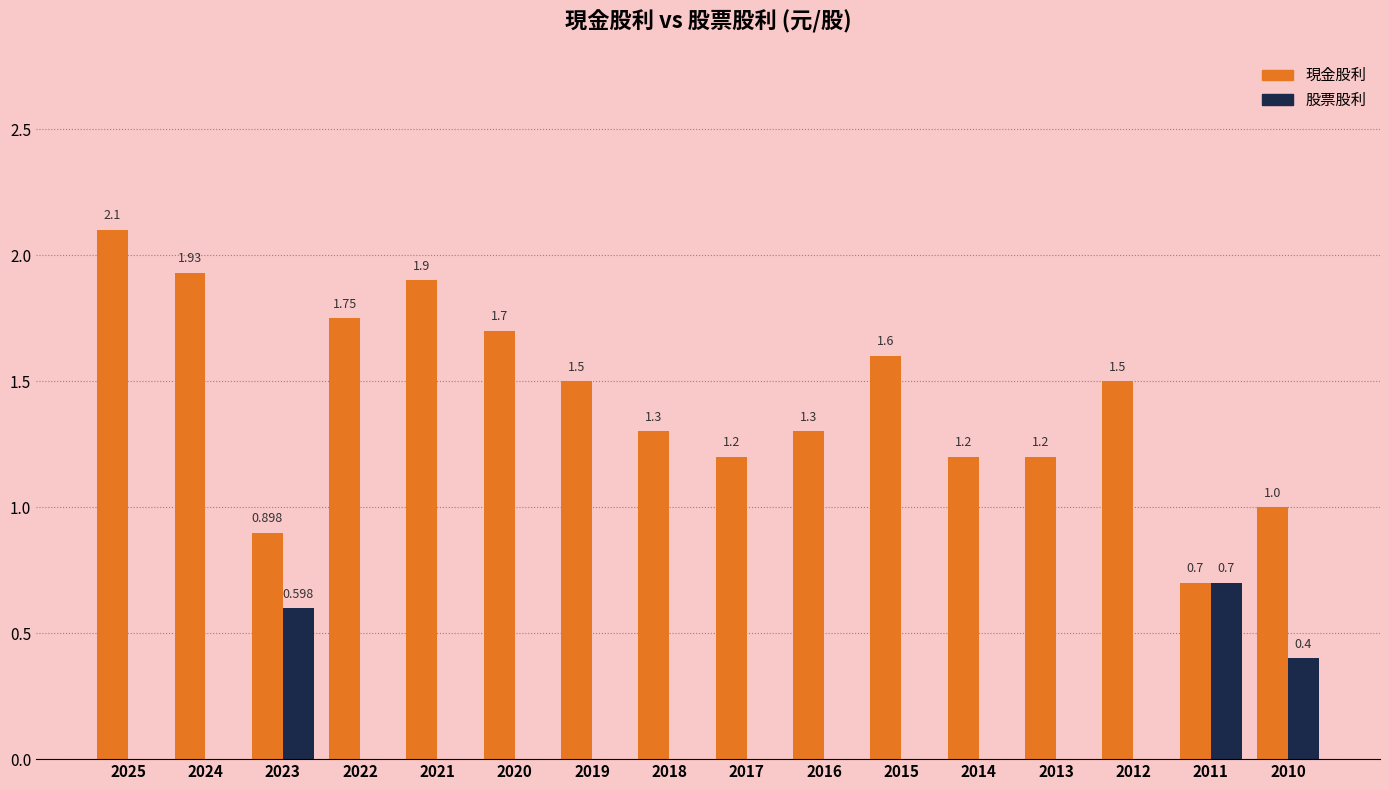

How many positive values does the 股票股利 series have?

3